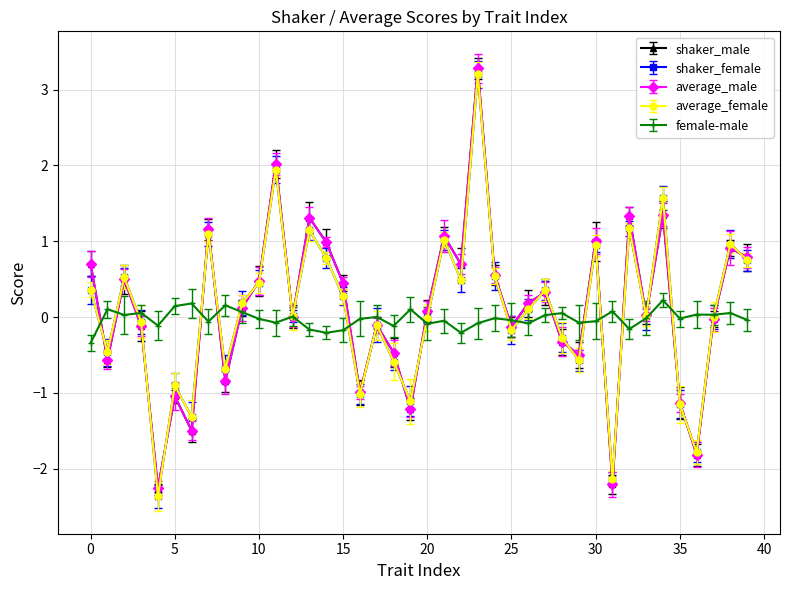

What is the highest value of the average_male series?

3.3